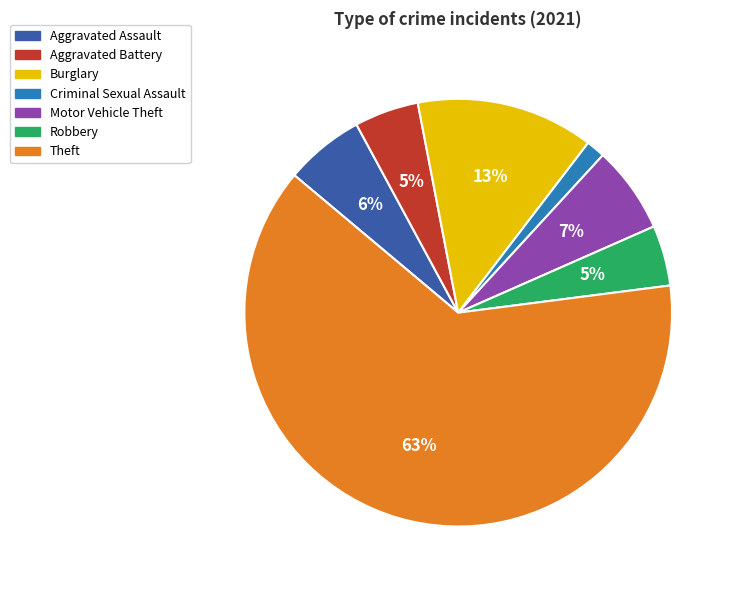

Between Motor Vehicle Theft and Theft, which is larger?

Theft